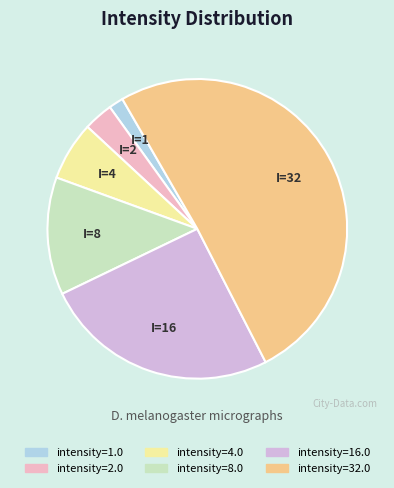

Count the number of slices in the pie.

6